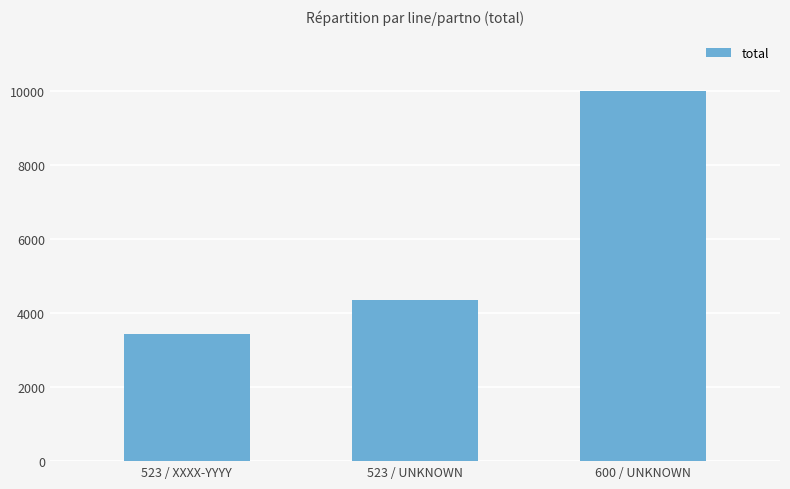

What is the difference between the maximum and second lowest values?

5648